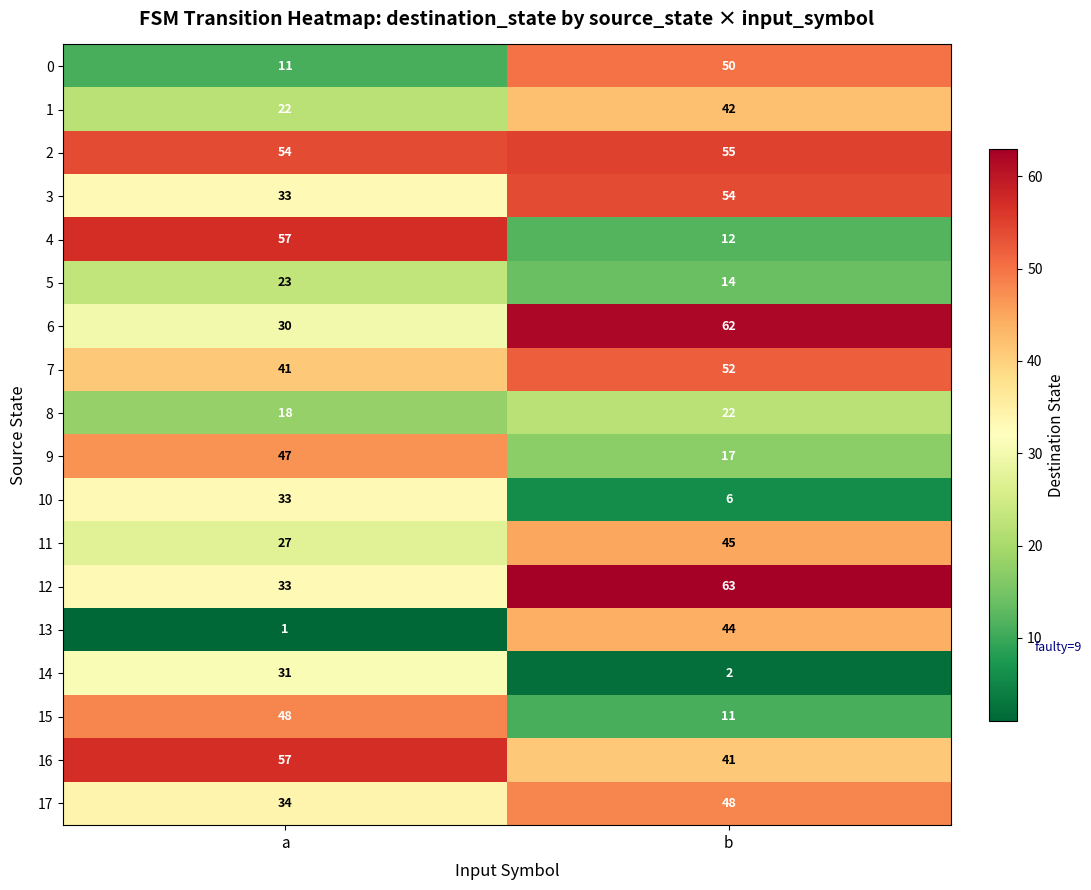

What is the spread (max minus min) of values at b?

61